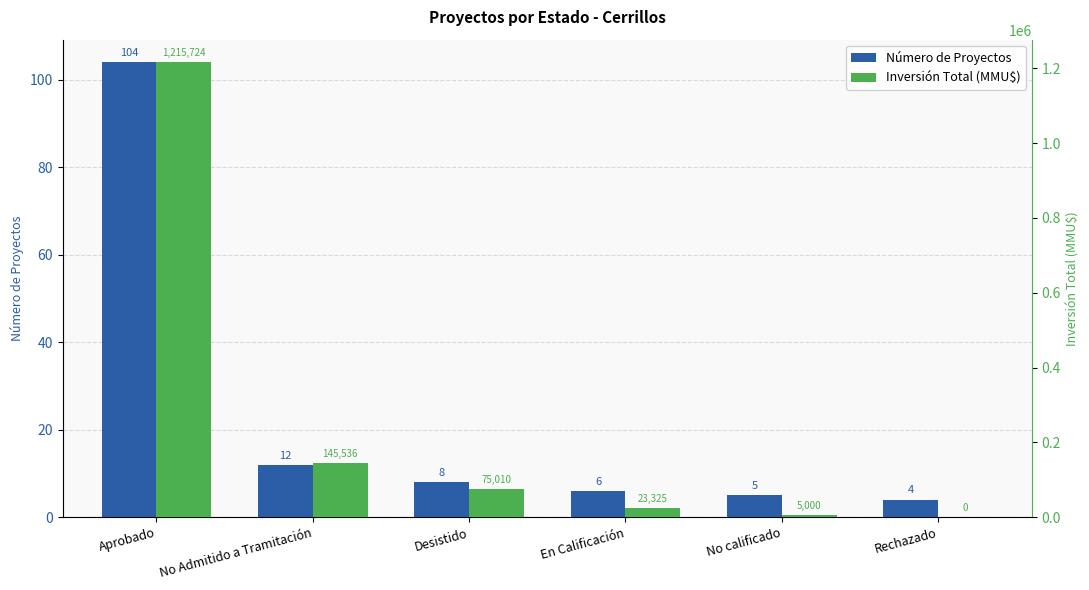

Which series has the largest total across all categories?

Inversión Total (MMU$)